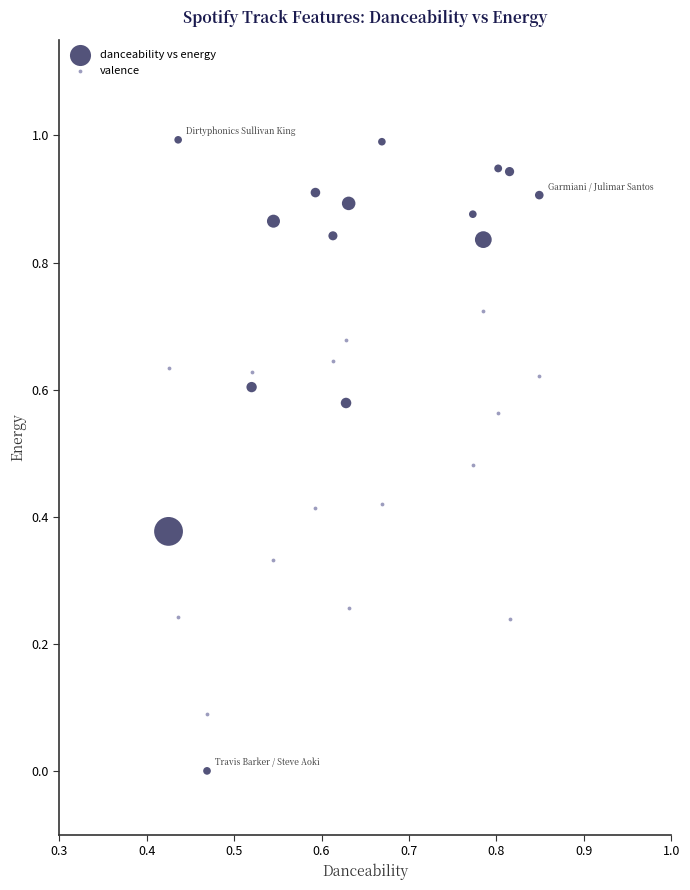

Which series contains the highest Y value?

danceability vs energy